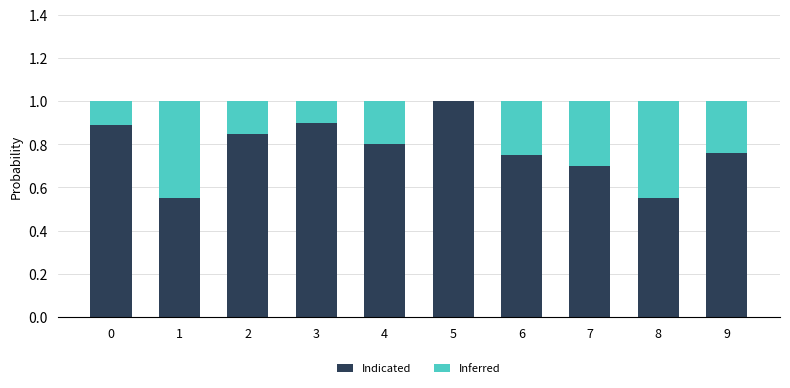

What is the sum of the Indicated values at 4 and 5?

1.8